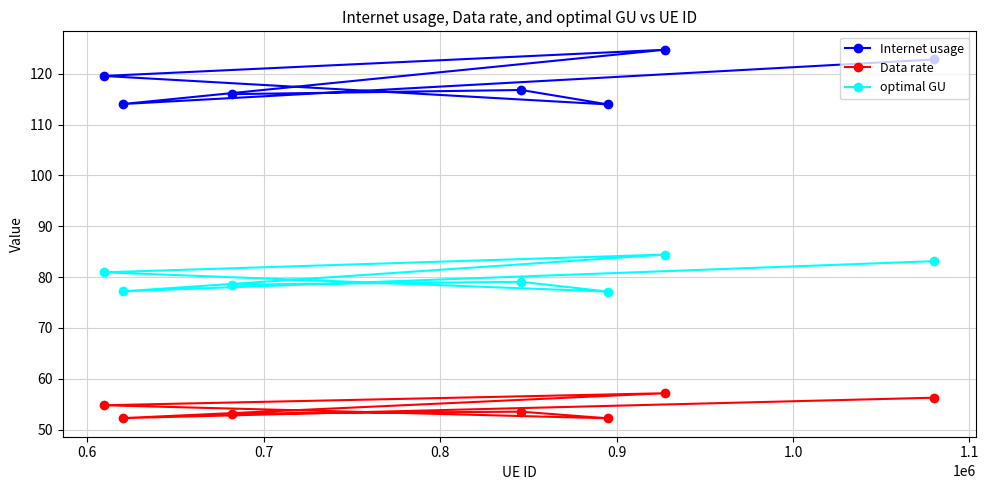

How many lines are shown in the chart?

3